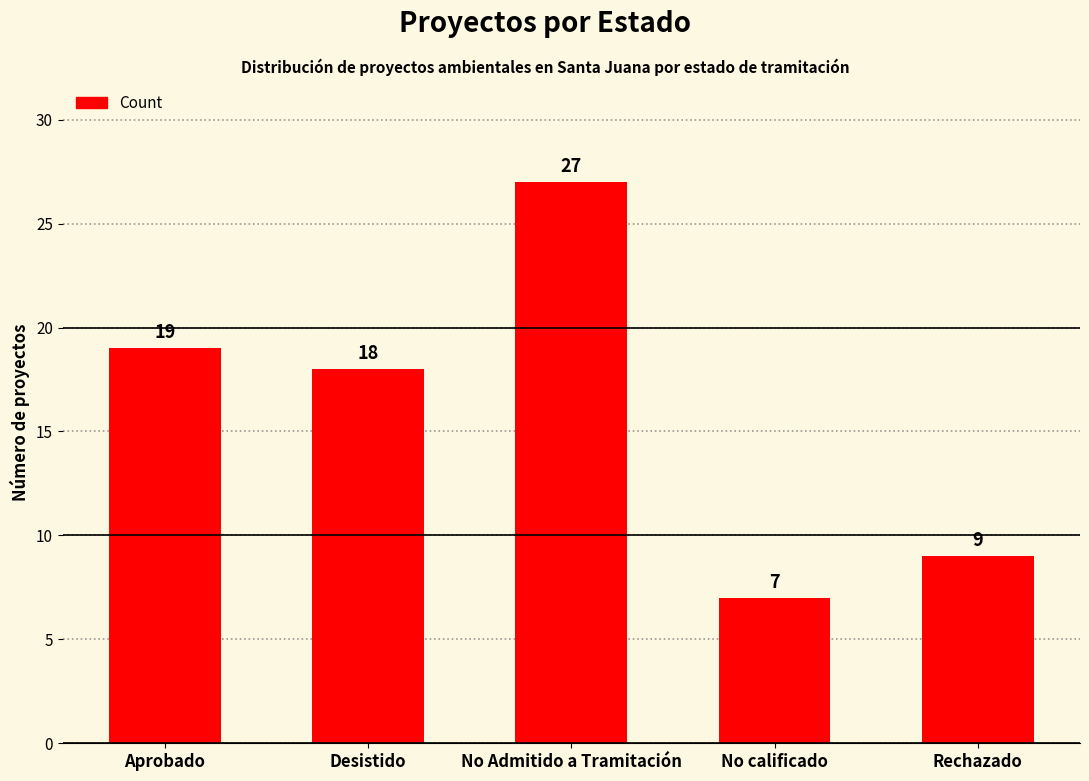

Reading right to left, list all the values displayed in this chart.

Rechazado=9	No calificado=7	No Admitido a Tramitación=27	Desistido=18	Aprobado=19